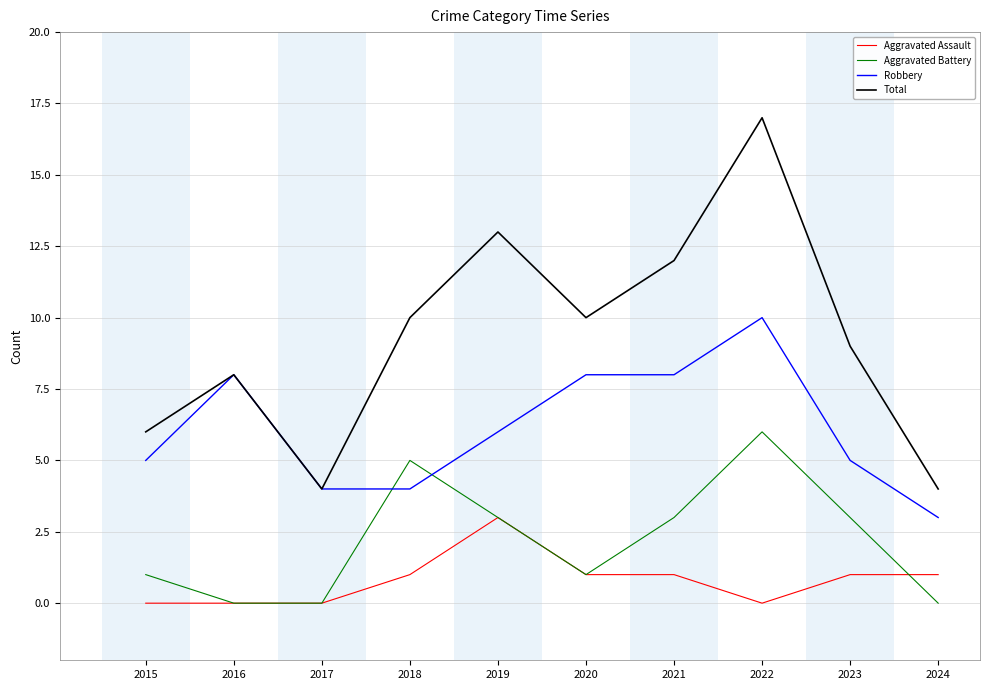

Rank the series by their maximum value, from lowest to highest.

Aggravated Assault, Aggravated Battery, Robbery, Total